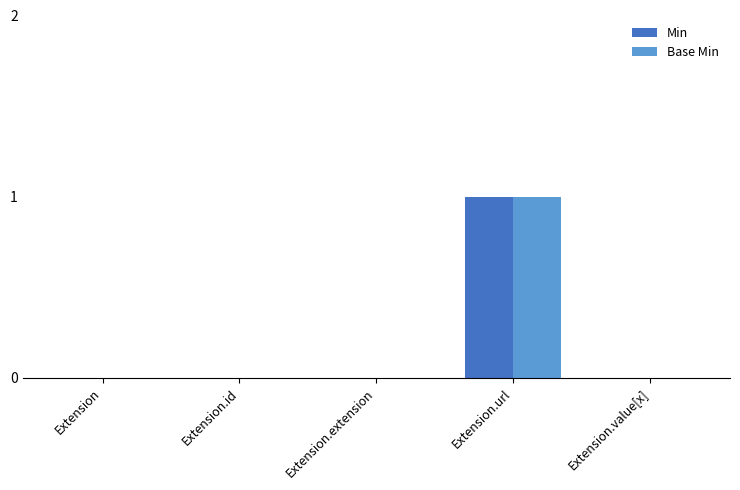

The Min series shows 0 at Extension.value[x]. True or false?

True